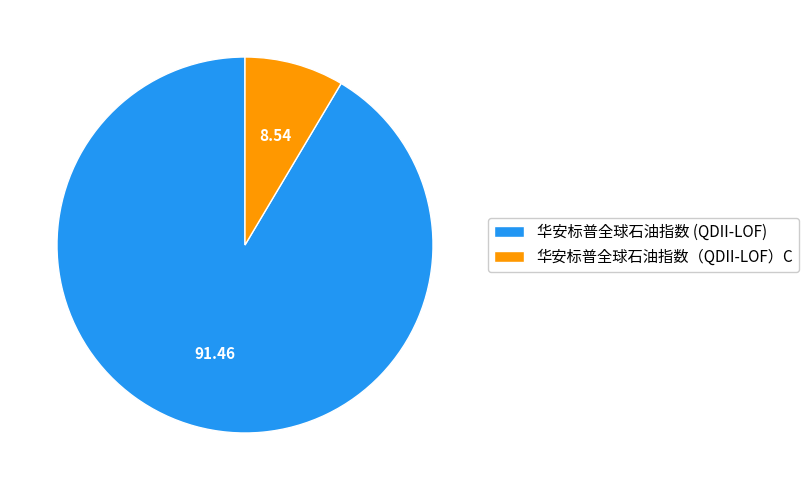

How many segments does this pie chart have?

2